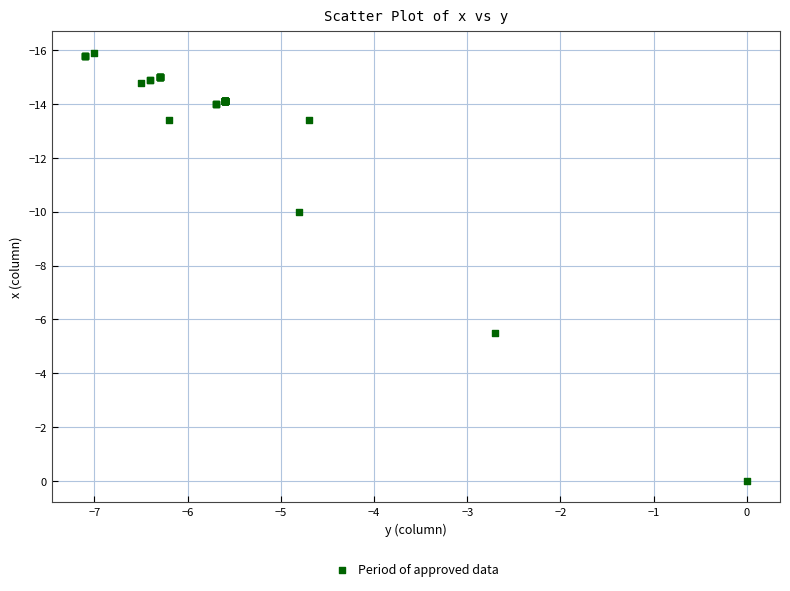

What Y value in the scatter plot is closest to -7?

-5.5